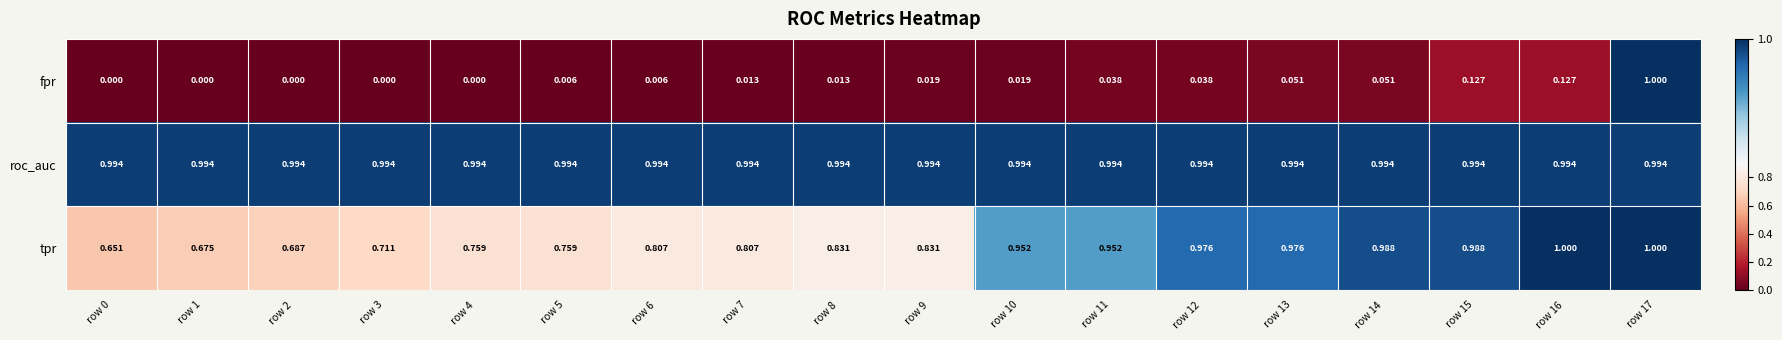

Rank the series at row 9 from lowest to highest value.

fpr, tpr, roc_auc